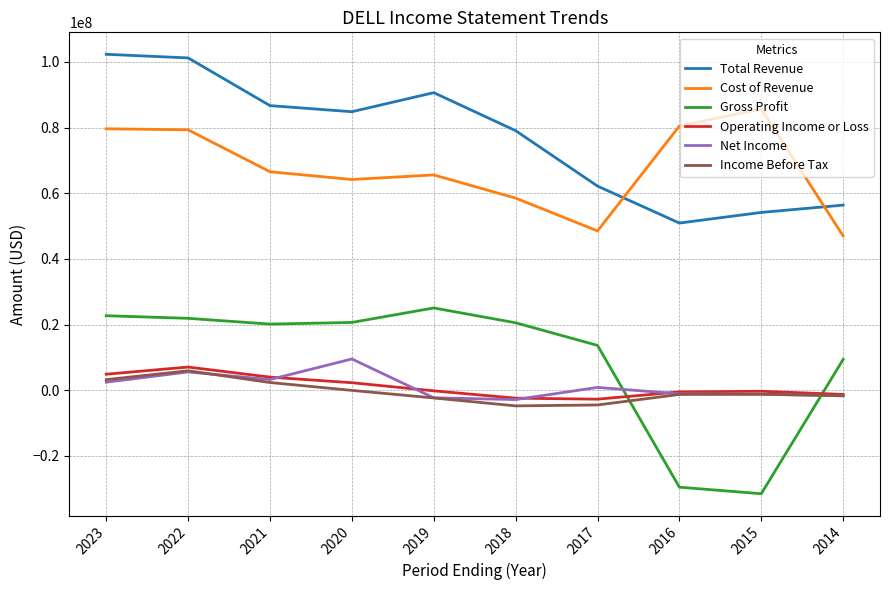

What is the greatest value displayed?

102301000